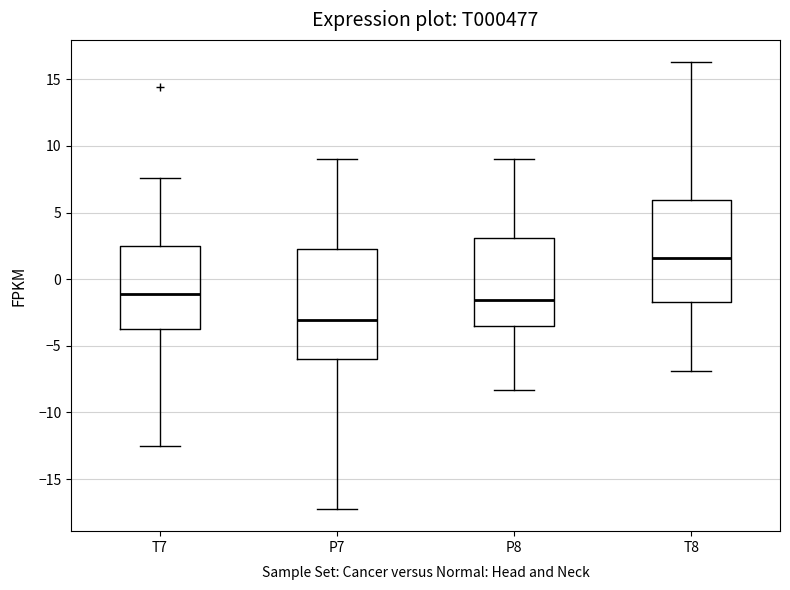

Where is the upper edge of the box for T7 on the y-axis? The values are not printed on the chart, so give them approximately, as read against the axis.

2.5